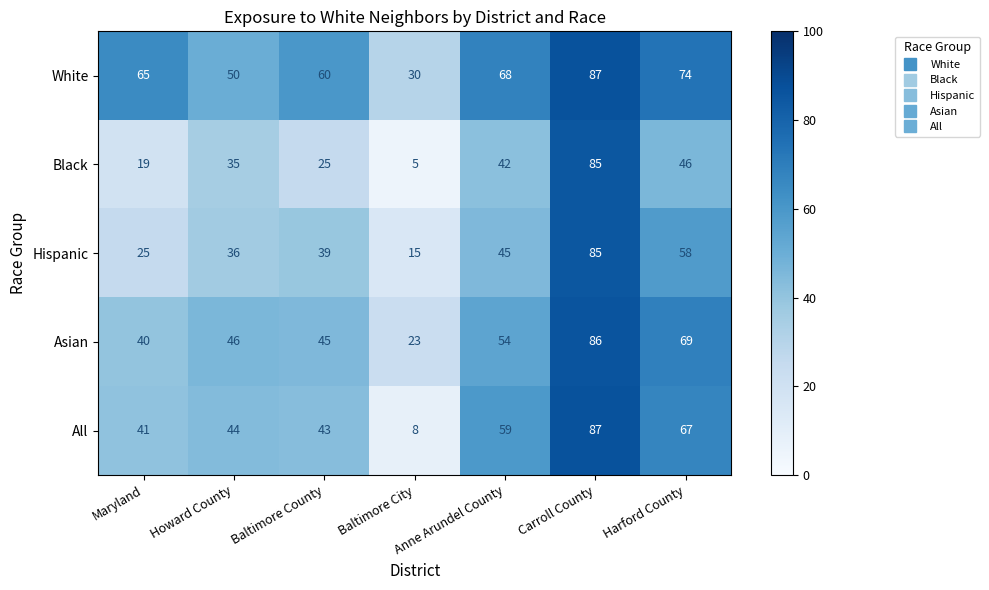

What is the difference between the highest and lowest values at Maryland?

46